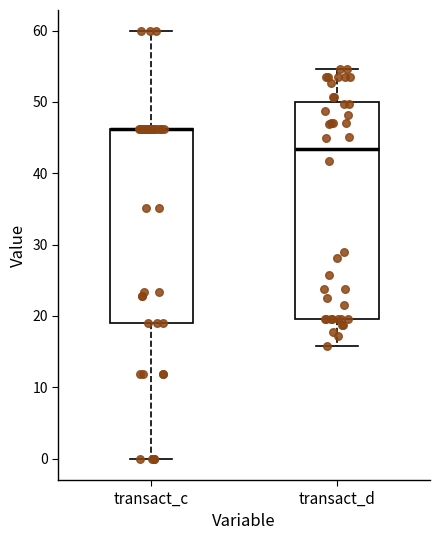

Where is the lower edge of the box for transact_c on the y-axis? The values are not printed on the chart, so give them approximately, as read against the axis.

19